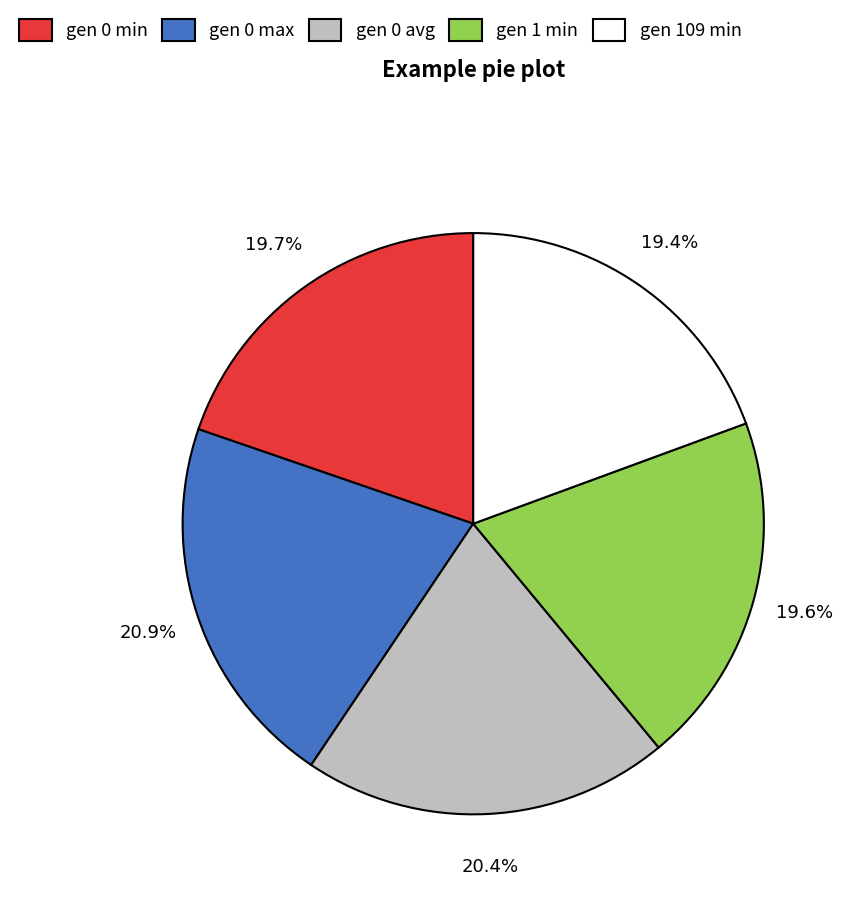

What portion of the pie excludes gen 1 min?

80.4%